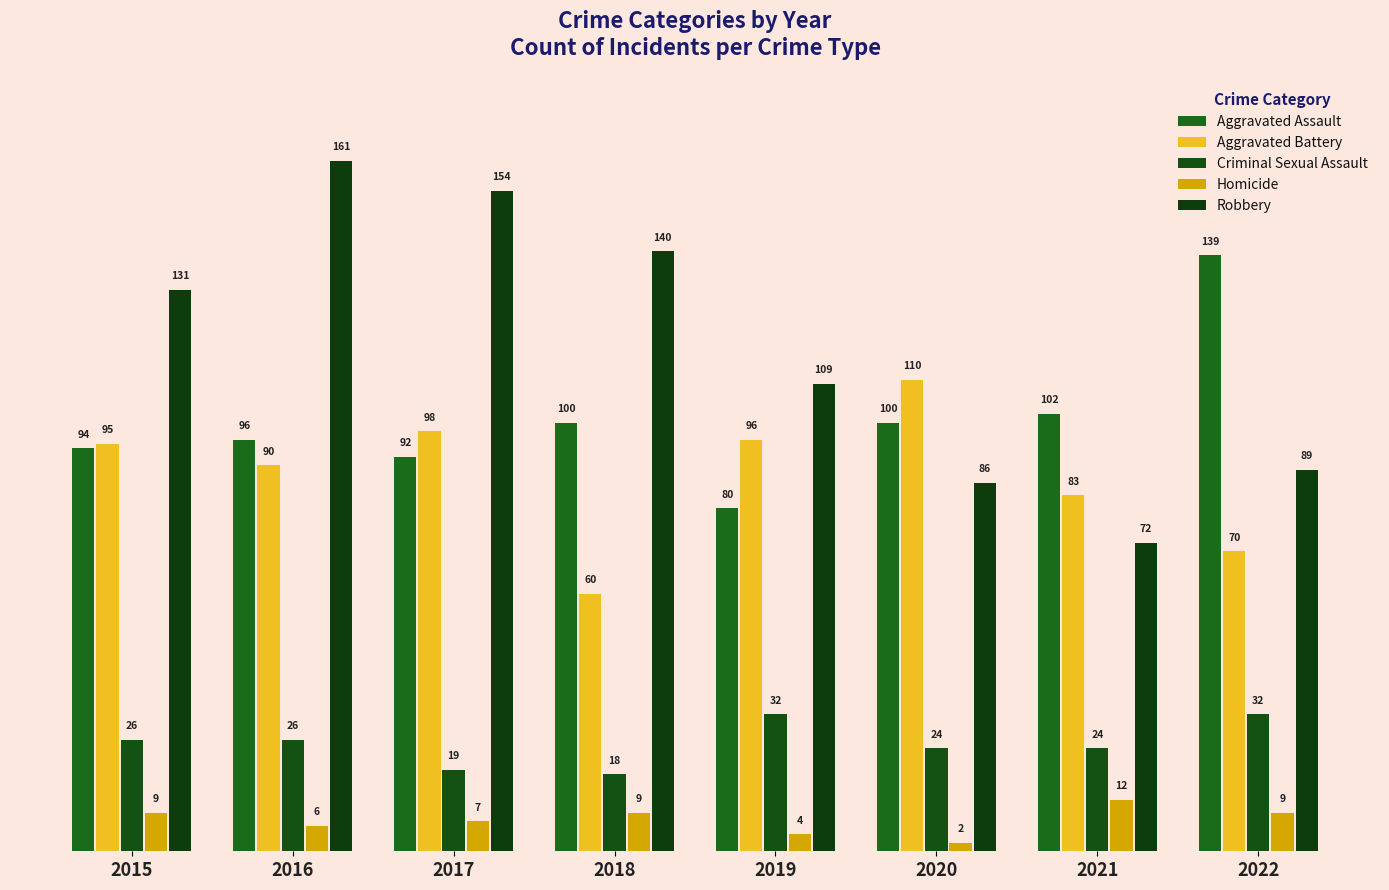

What is the difference between the second highest and minimum values in the Aggravated Assault series?

22